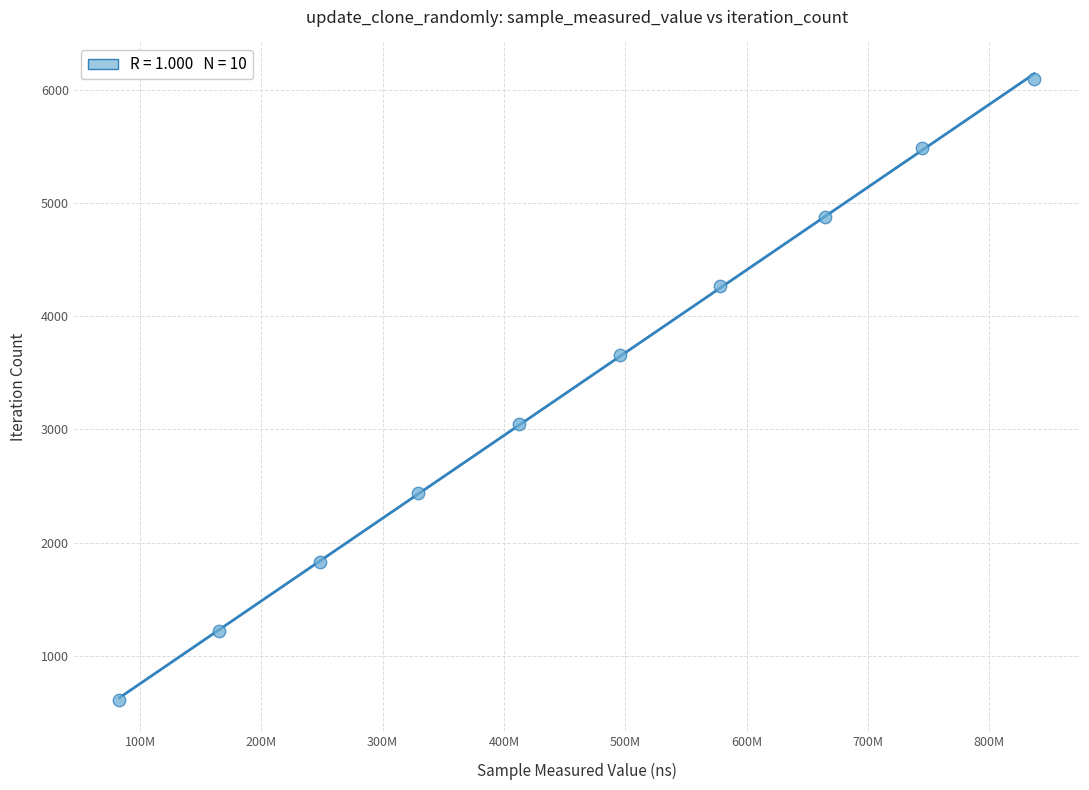

What is the range of X values (max minus min)?

754043741